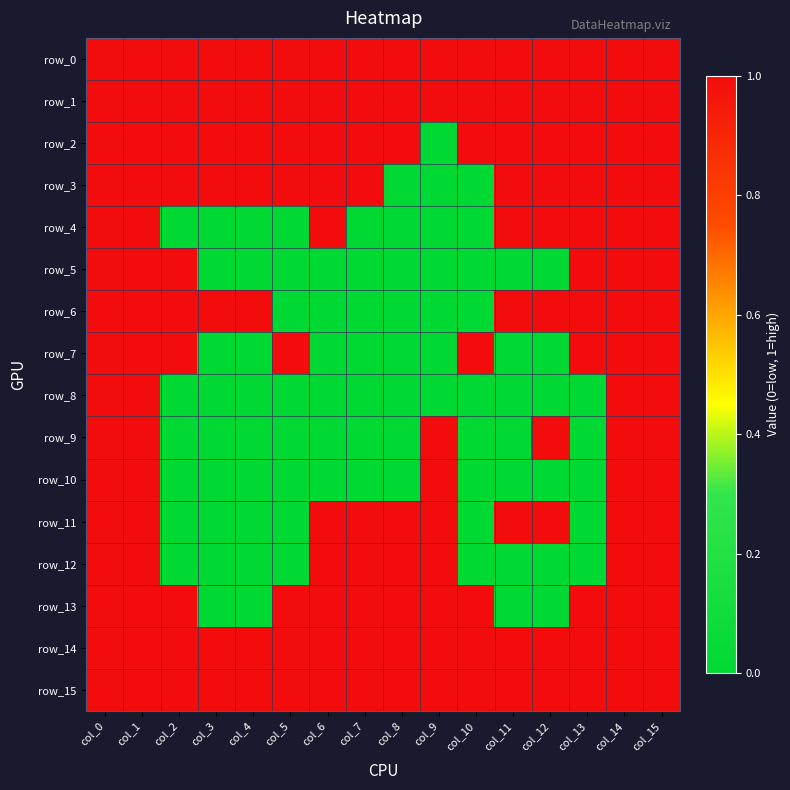

At which label is row_11 closest to 0?

col_2